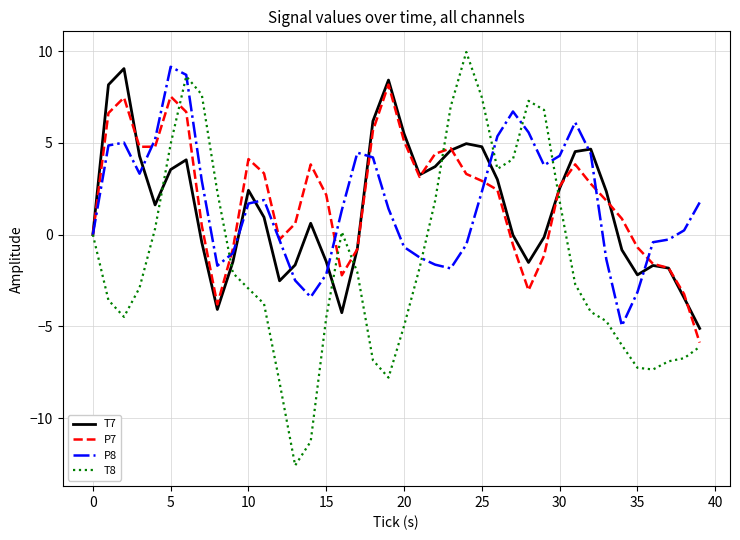

How many lines are shown in the chart?

4